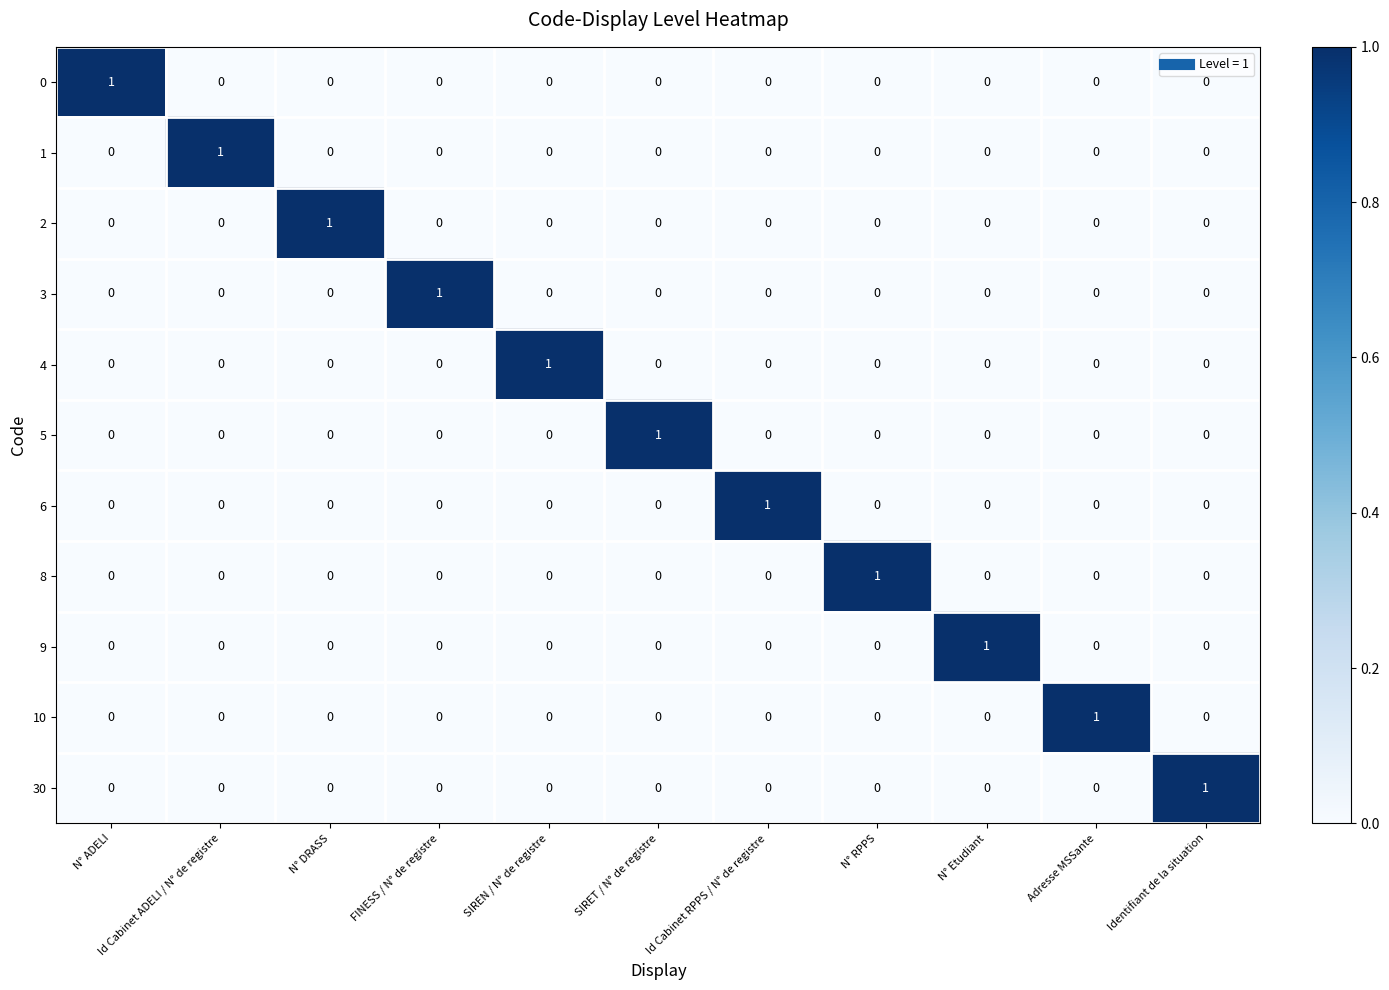

At how many categories does at least one series exceed 0?

11